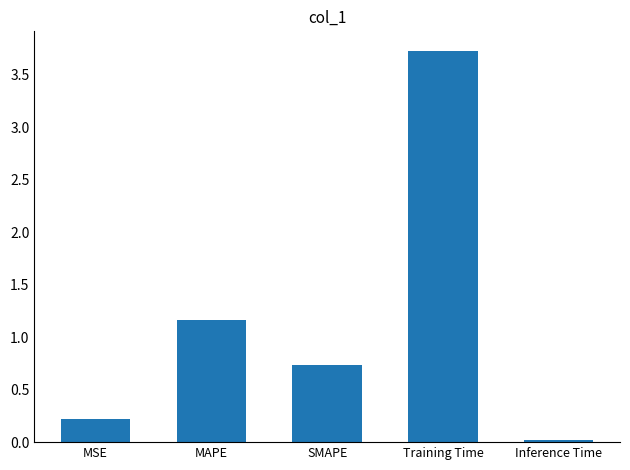

Does the chart contain stacked bars?

No